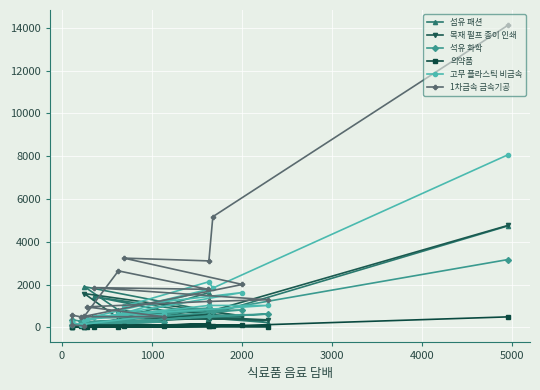

Which series has the largest total across all categories?

1차금속 금속기공